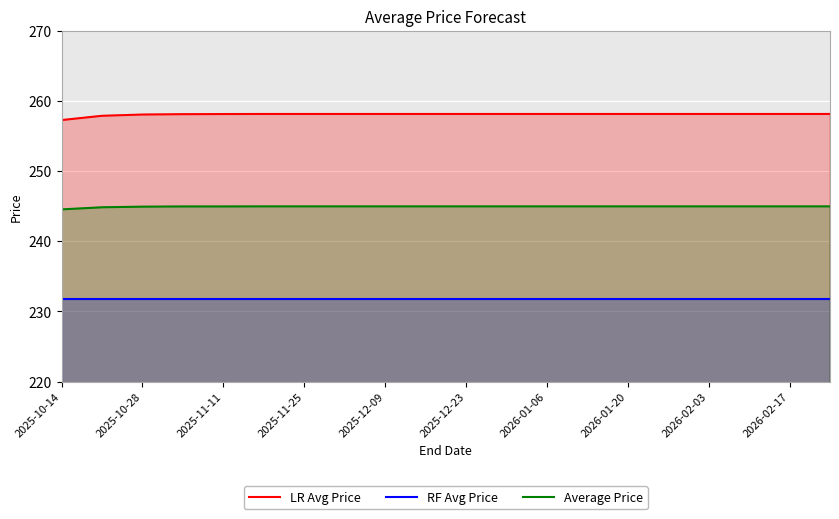

True or false: LR Avg Price has a value of 355.8 at 2026-02-03.

False